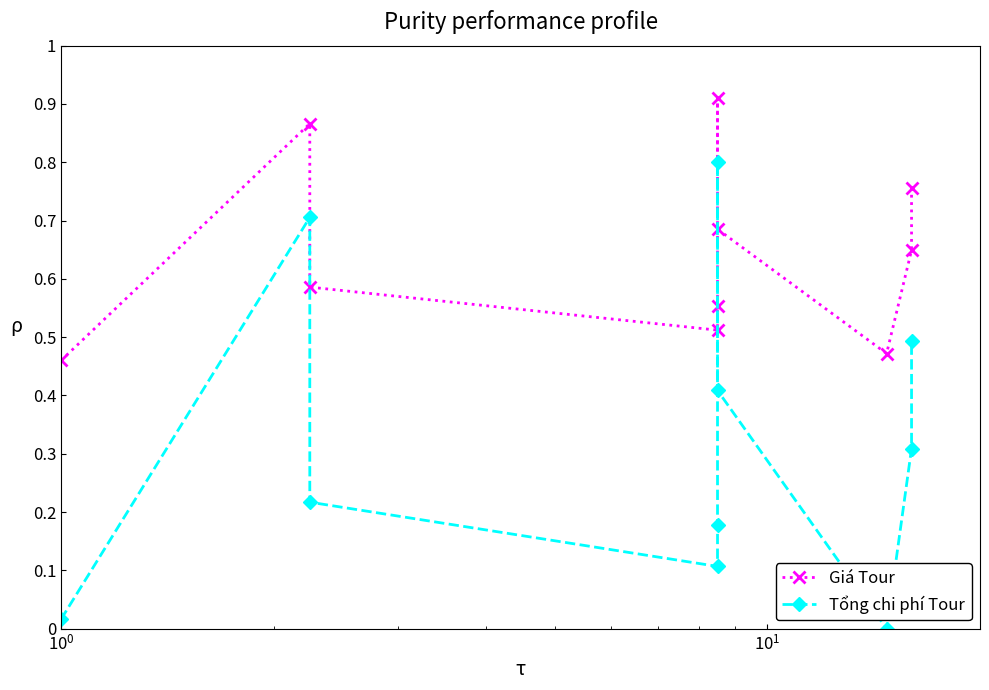

Reading left to right, extract all data points from this chart.

Giá Tour: 0.5	0.9	0.6	0.5	0.6	0.9	0.7	0.5	0.6	0.8
Tổng chi phí Tour: 0.0	0.7	0.2	0.1	0.2	0.8	0.4	0.0	0.3	0.5